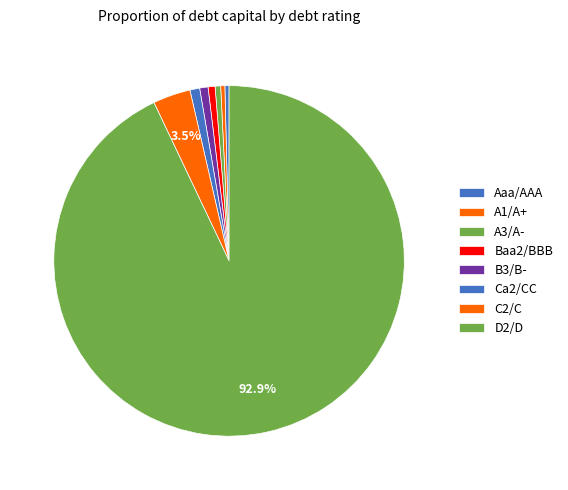

How many segments does this pie chart have?

8